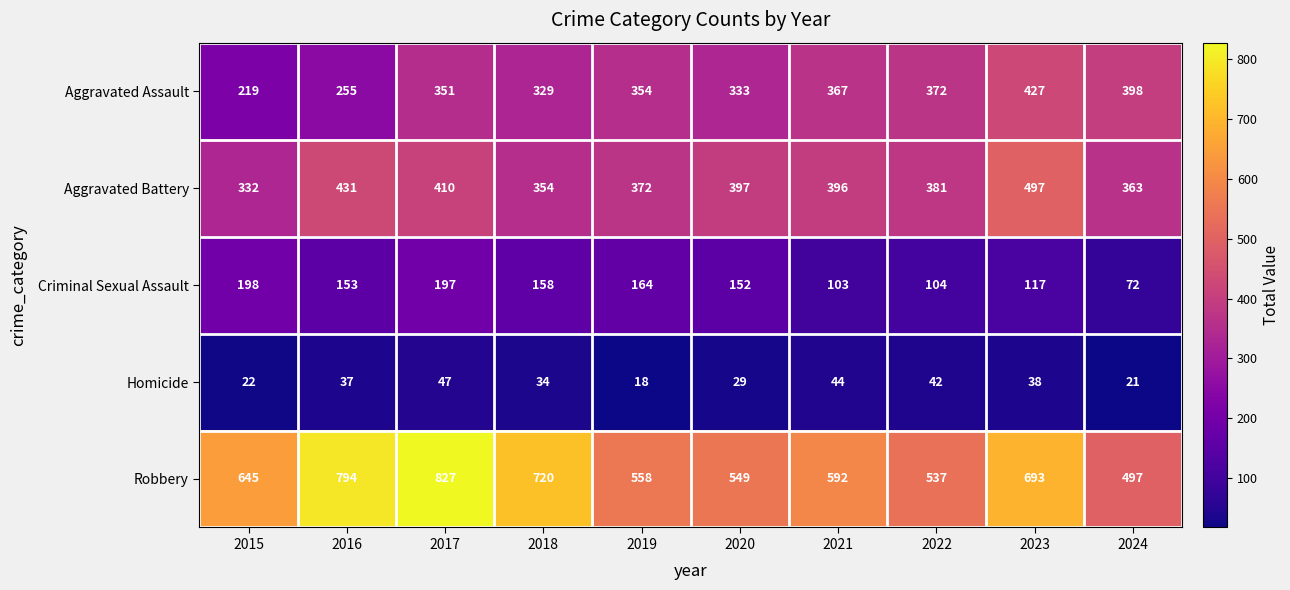

At how many categories does at least one series exceed 738?

2